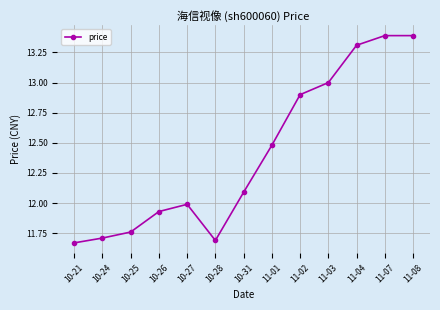

Where is the first local maximum?

10-27